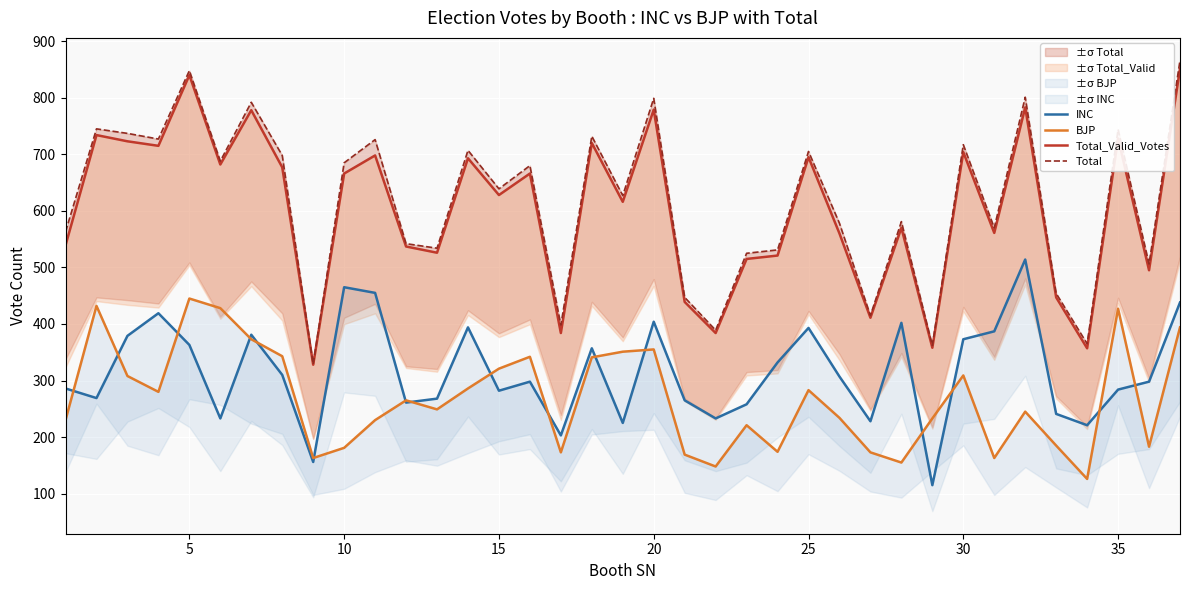

What is the average value of the BJP series?

268